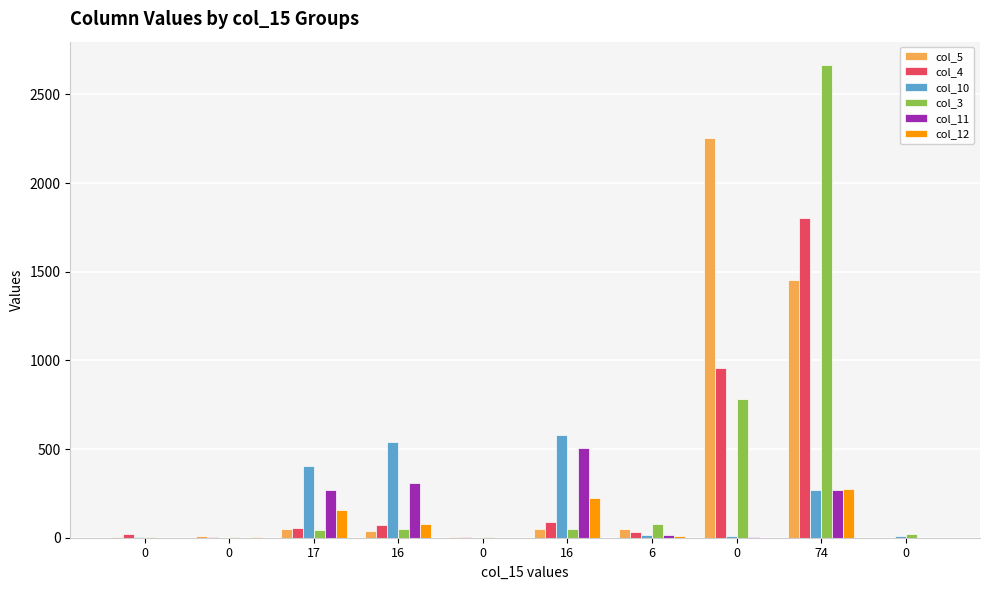

Is it true that col_11 equals 350 at 0?

False